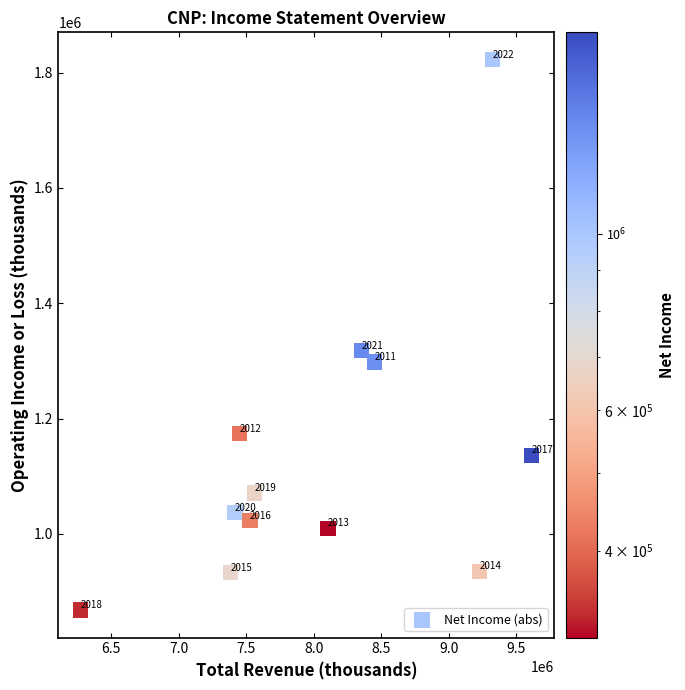

What is the average X value?

8057833